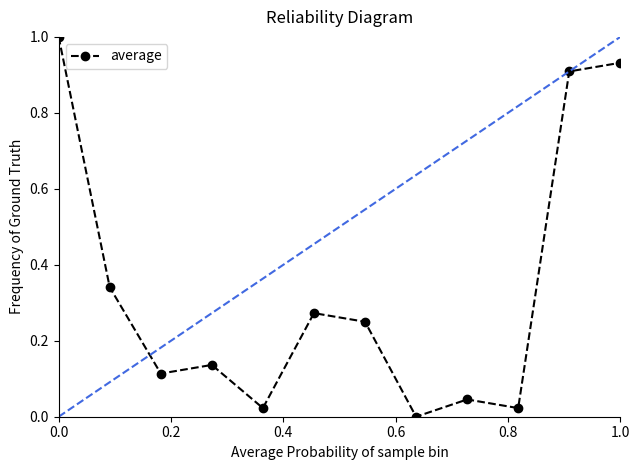

In average, how many points are higher than both neighbors (excluding endpoints)?

3